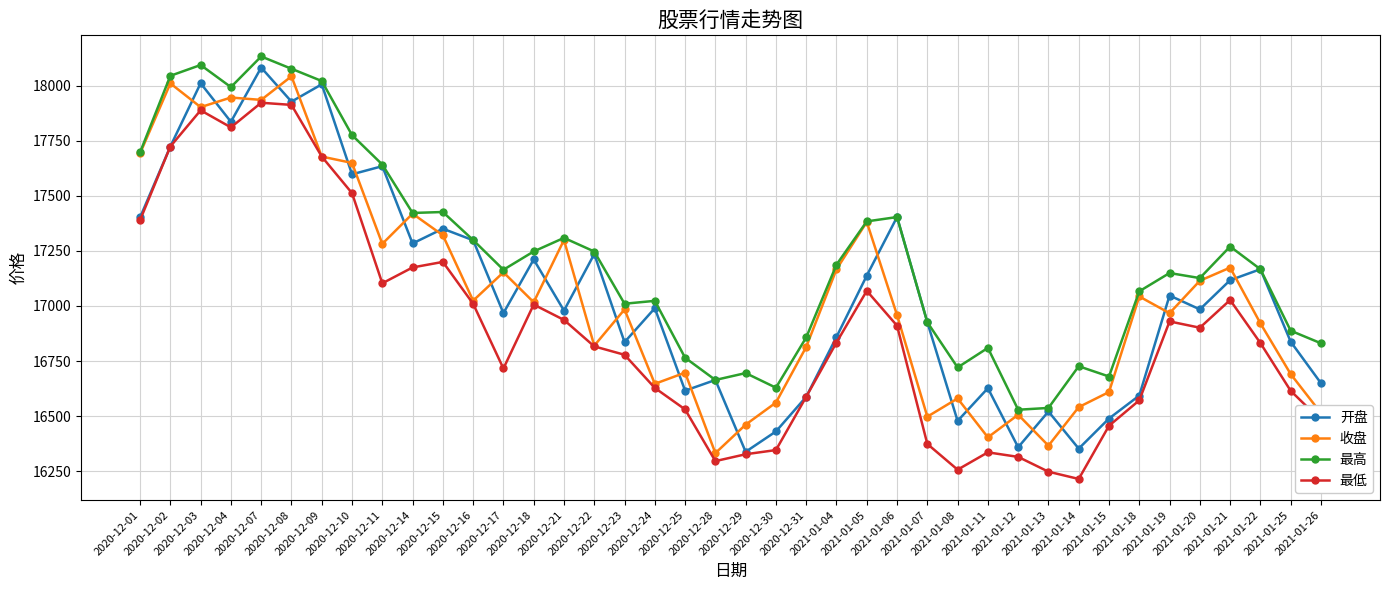

Is this an area chart (filled region under the line)?

No